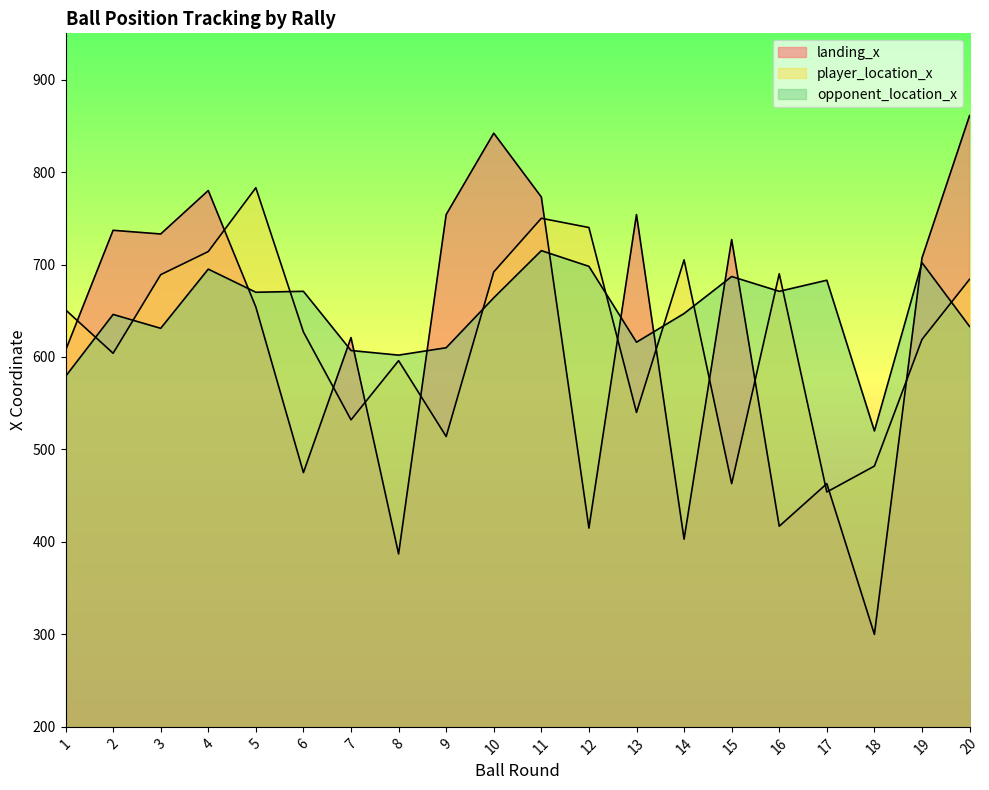

True or false: landing_x has a value of 396 at 7.

False